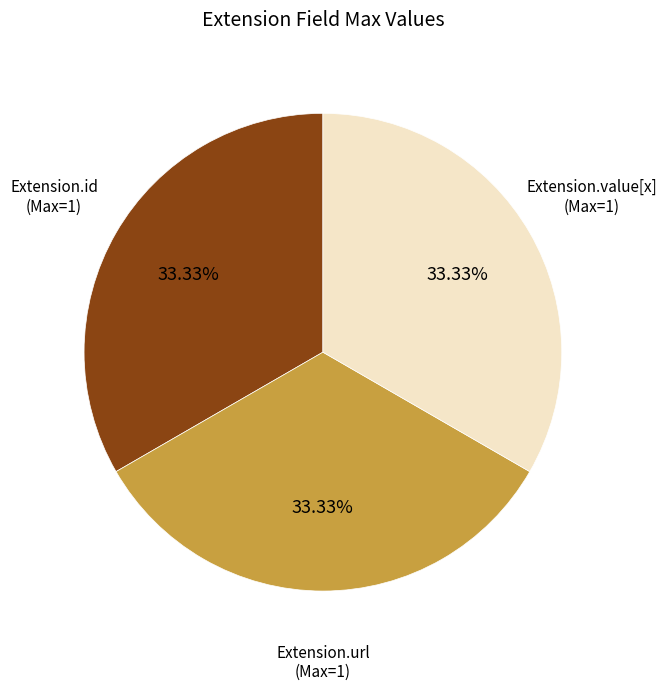

Does any single category account for the majority?

No